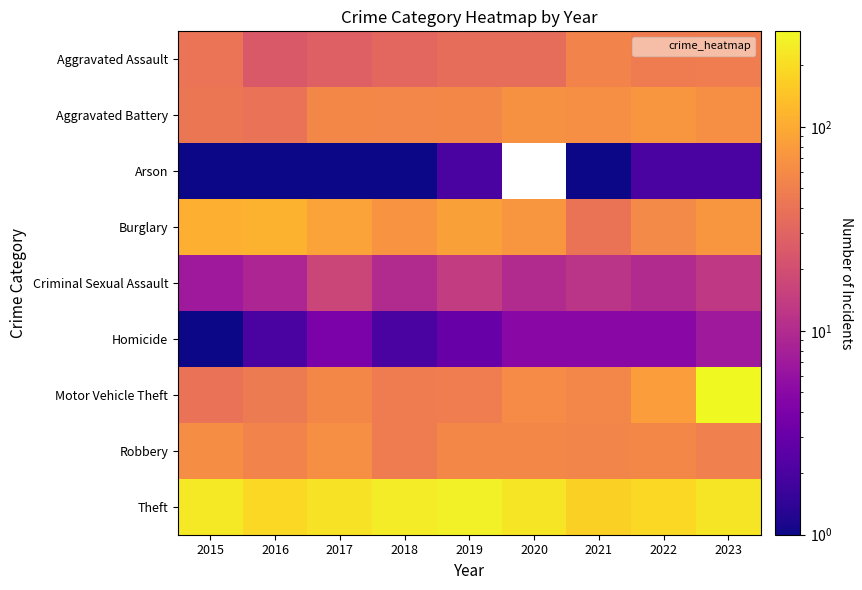

At how many categories does at least one series exceed 113?

9